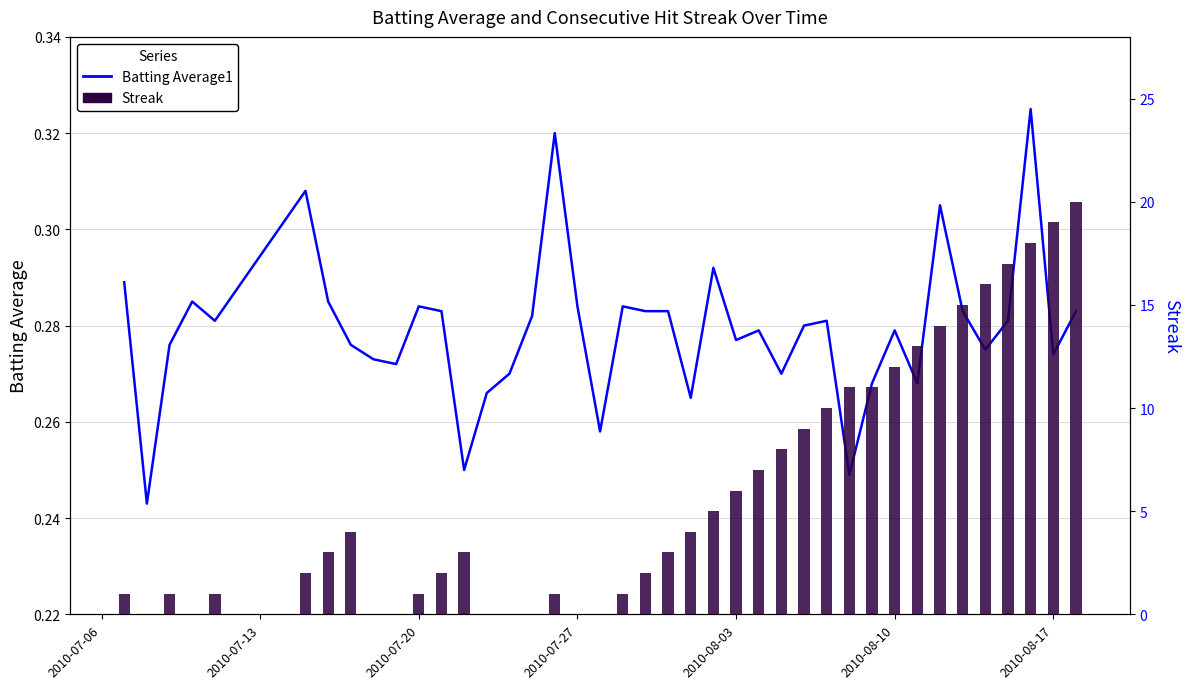

Which label corresponds to the smallest value in the chart?

2010-07-13